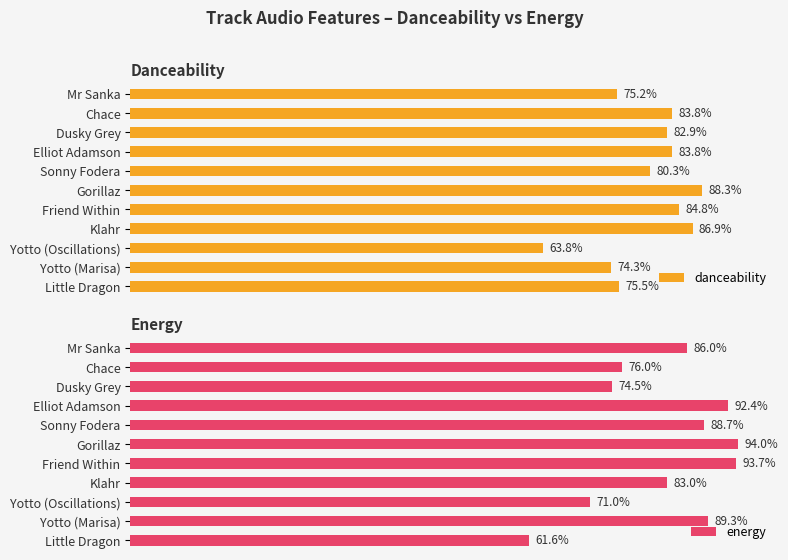

What are all the series names shown in the legend?

danceability, energy